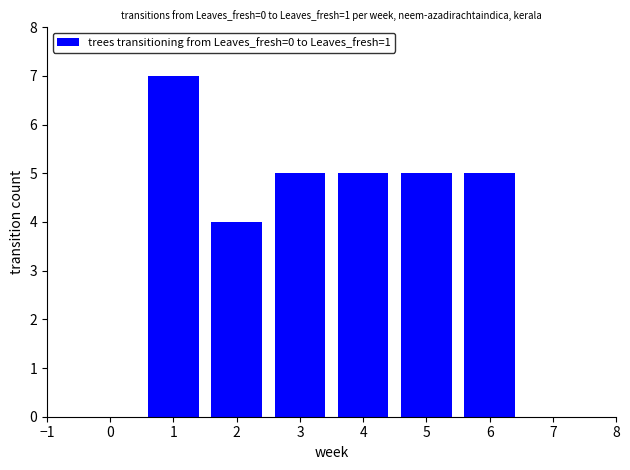

Reading left to right, list all the values displayed in this chart.

1=7	2=4	3=5	4=5	5=5	6=5